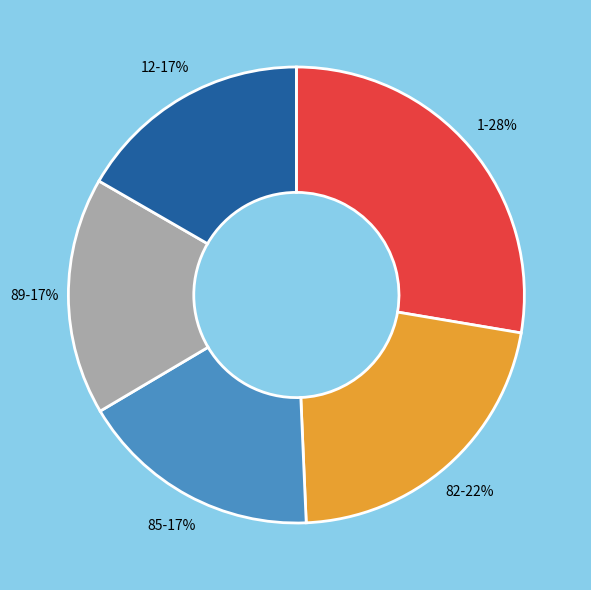

Between 82 and 89, which is larger?

82